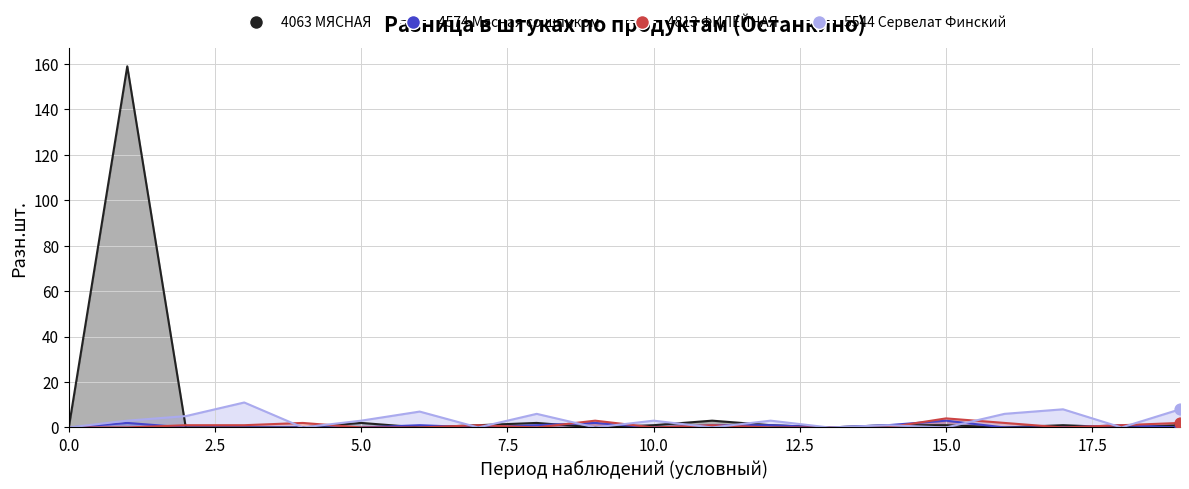

Is the value of 5544 Сервелат Финский at 17 greater than the value of 4813 ФИЛЕЙНАЯ at 04?

Yes